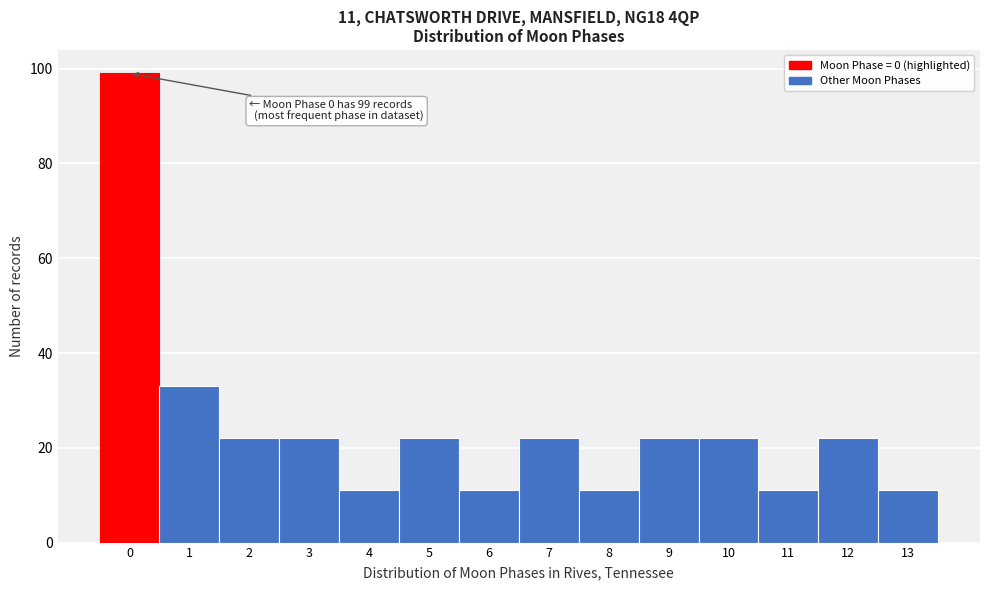

Which range on the x-axis has the tallest bar?

-0.5 to 0.5